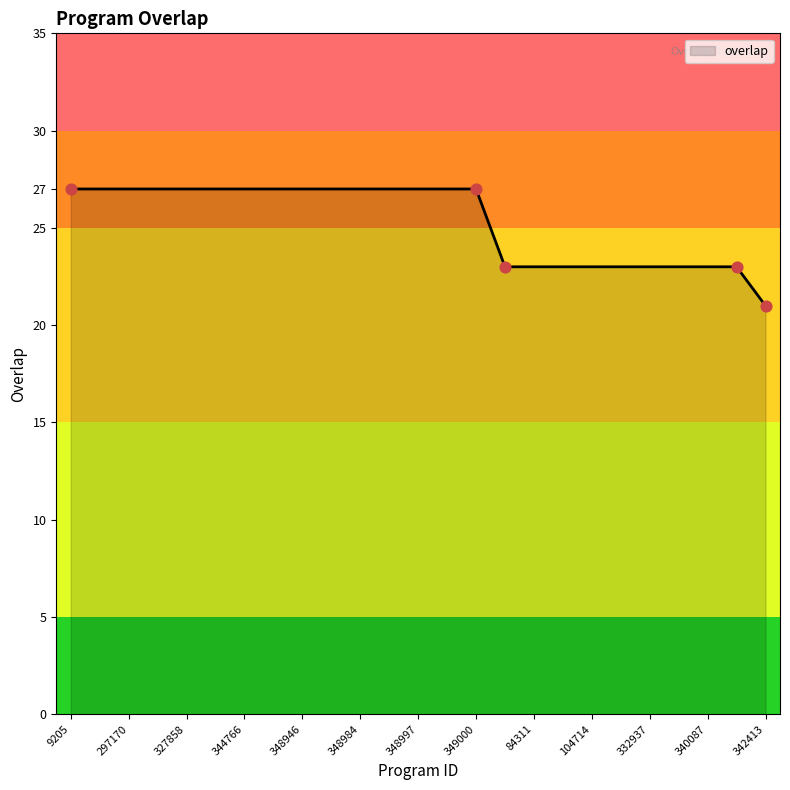

What is the difference between the maximum and minimum values?

6